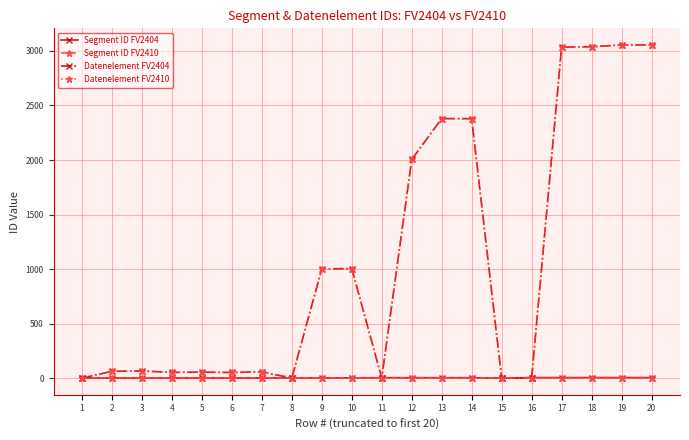

Is this an area chart (filled region under the line)?

No